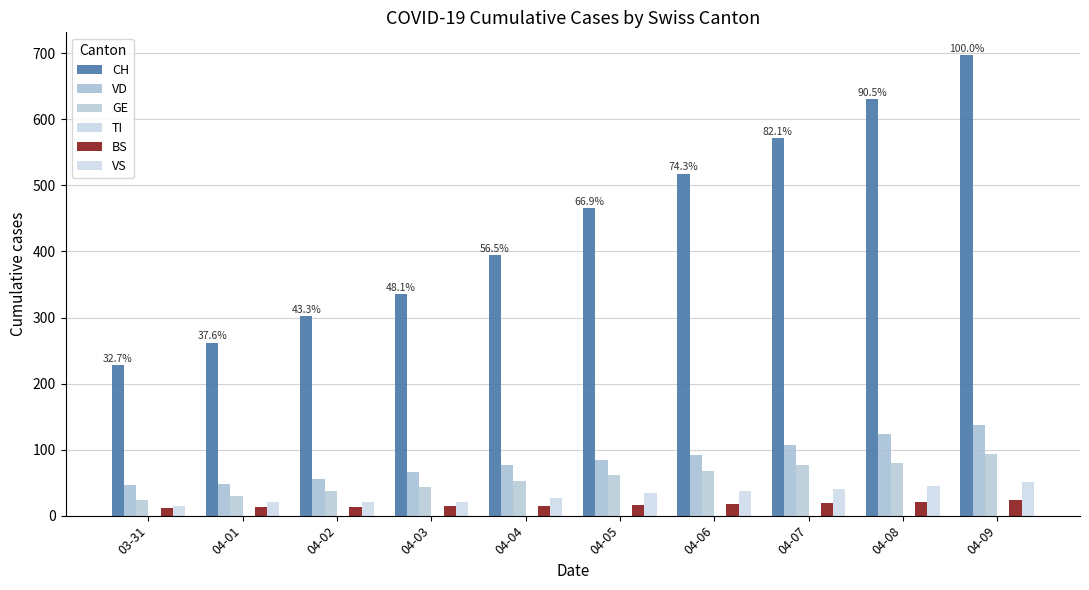

At which category is the sum across all series the highest?

04-09